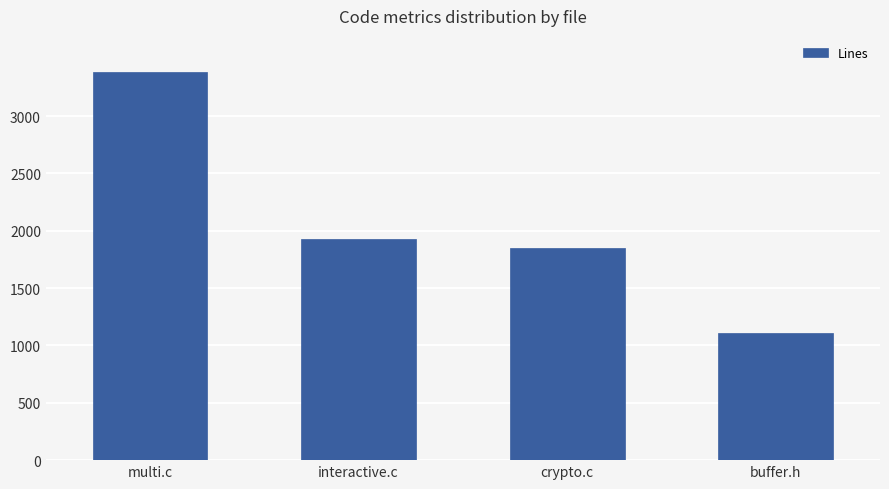

The chart shows a value of 861 at interactive.c. True or false?

False